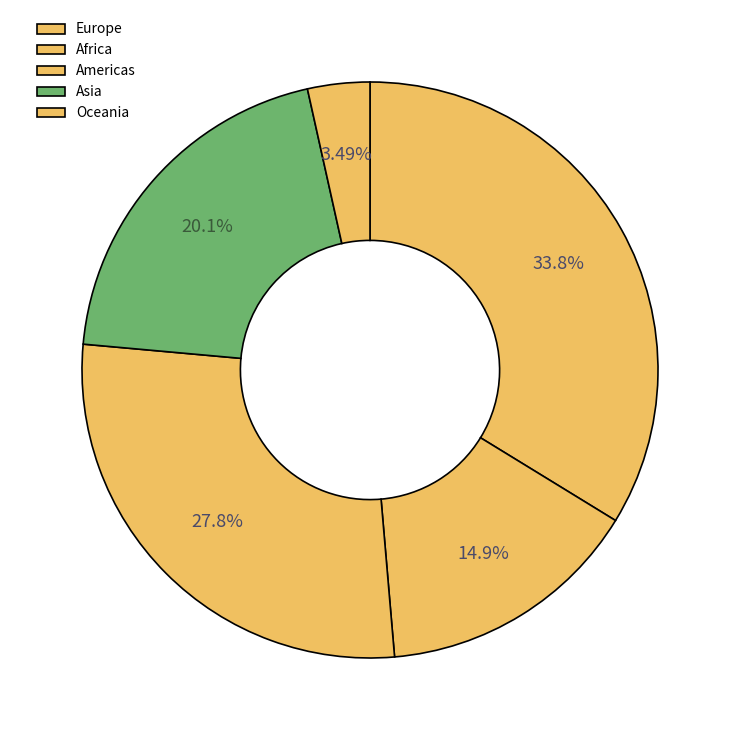

Is Asia the majority of the pie?

No